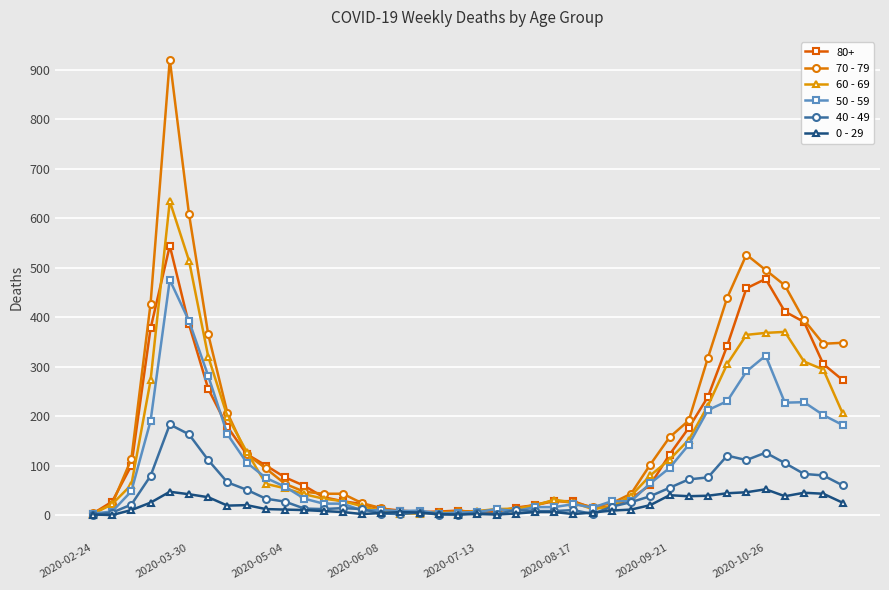

List the series in order of their peak value, highest first.

70 - 79, 60 - 69, 80+, 50 - 59, 40 - 49, 0 - 29